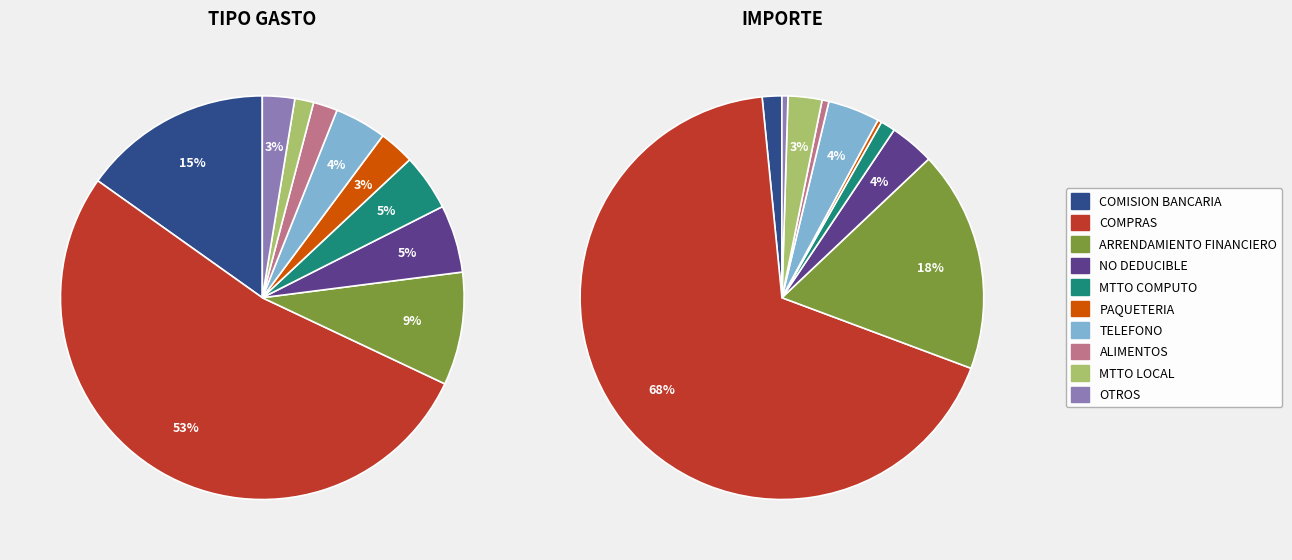

What is the largest slice in the pie chart?

COMPRAS